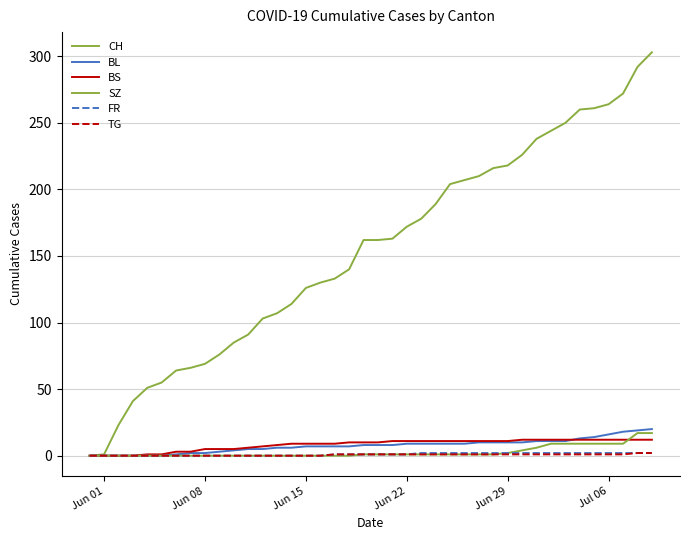

Does the chart display data point markers on the line(s)?

No